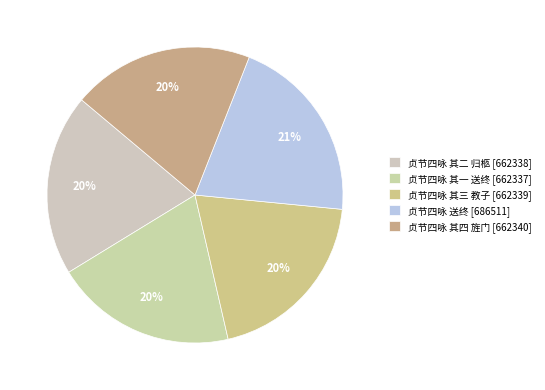

Count the number of slices in the pie.

5